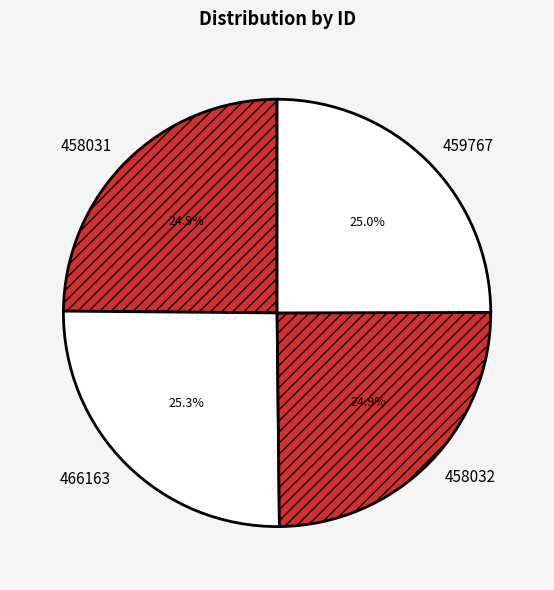

To the nearest percent, what portion does 466163 represent?

25%